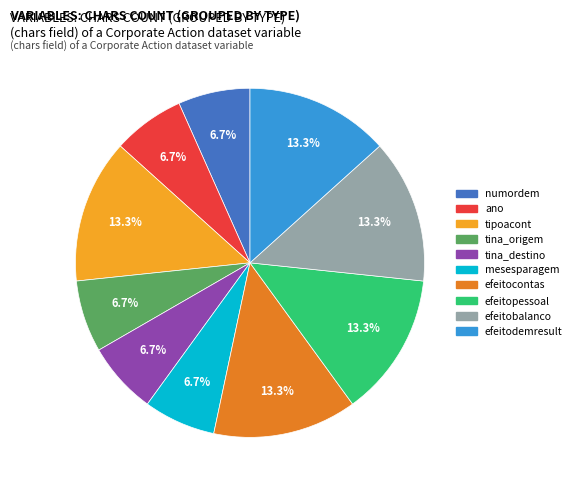

Count the number of slices in the pie.

10